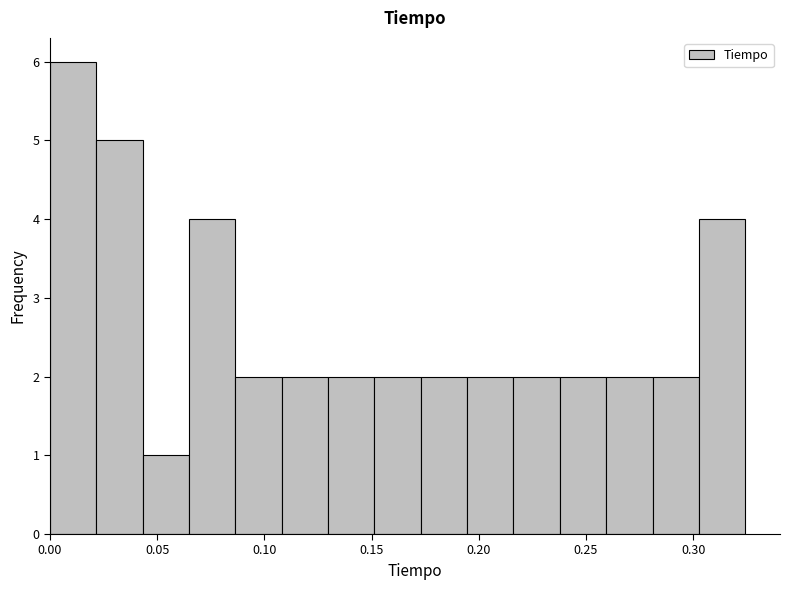

Over which range of the x-axis is the bar tallest?

0.000 to 0.020